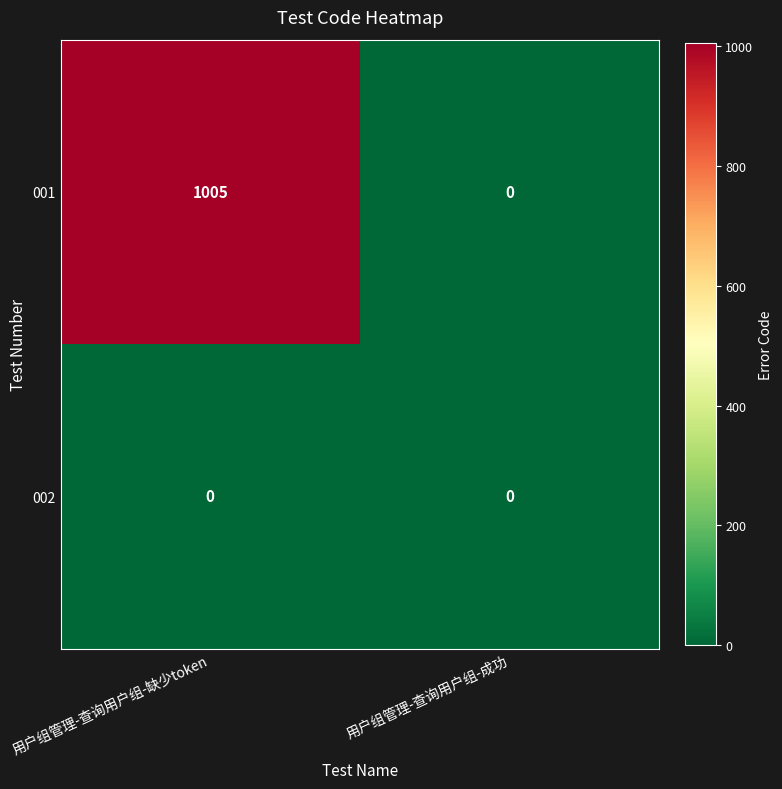

Reading left to right, transcribe all the data shown in this chart.

001: 1005	0
002: 0	0